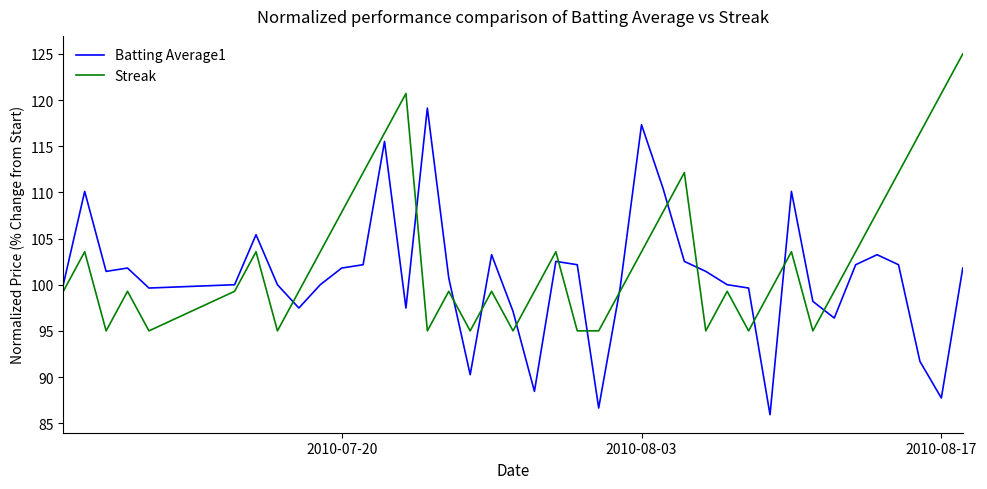

Which series has the widest spread of values?

Batting Average1